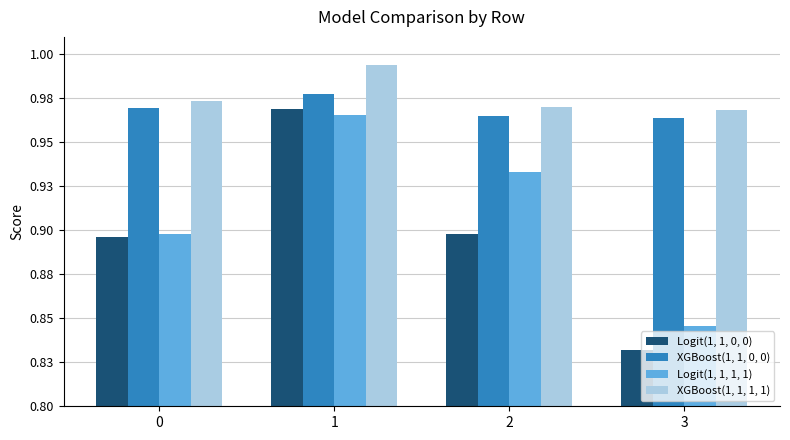

What is the value of the Logit(1, 1, 0, 0) bar at the 3rd from the left?

0.9